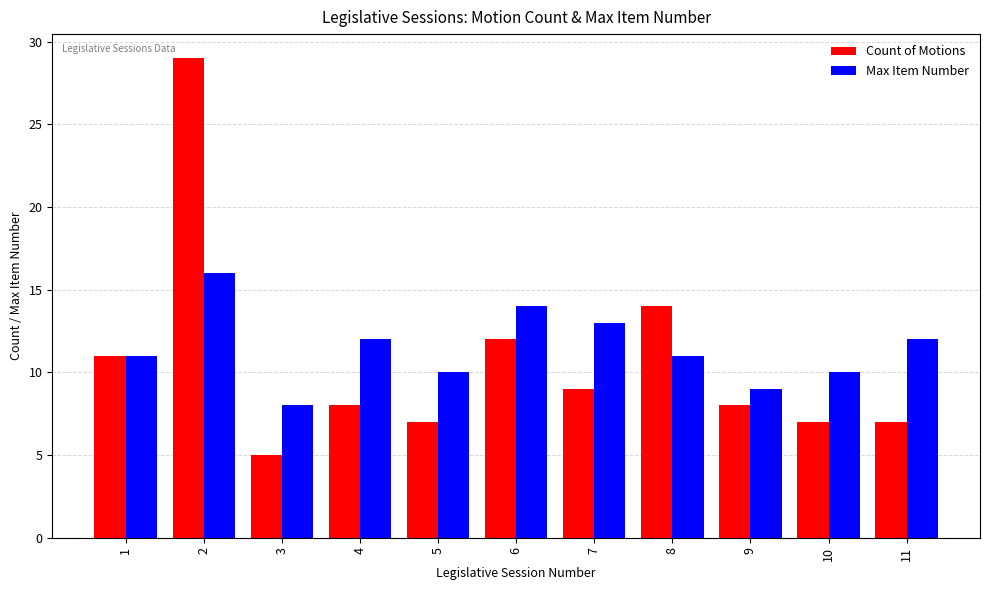

List the series in order of their peak value, highest first.

Count of Motions, Max Item Number